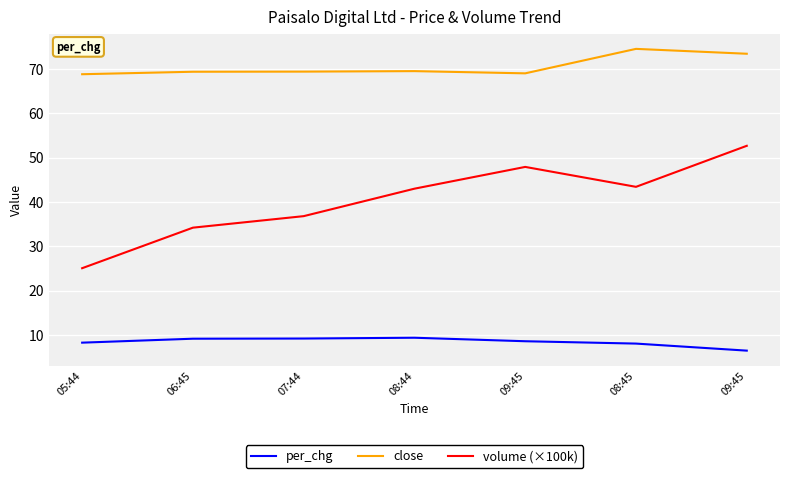

What is the difference between the maximum and minimum values in the close series?

5.7